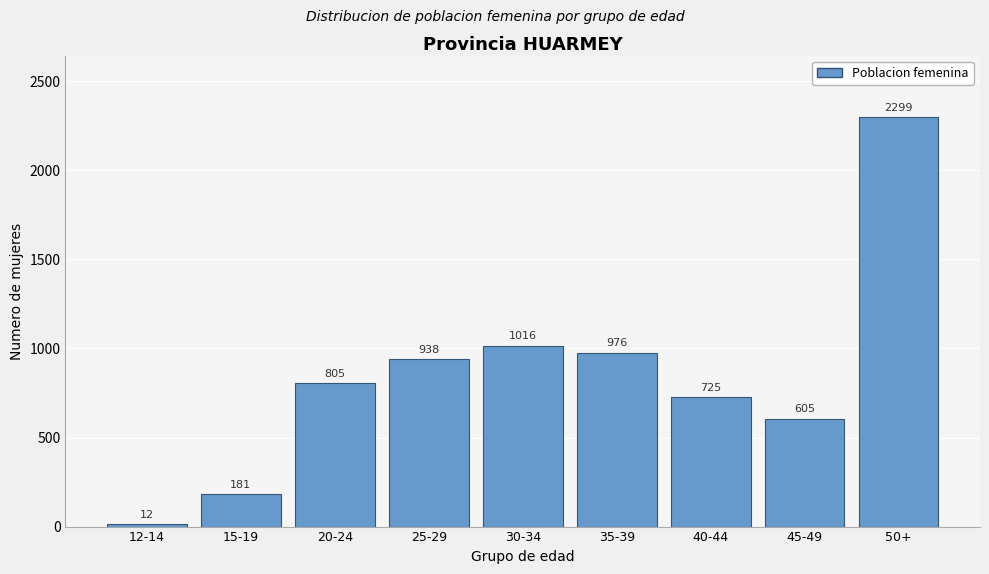

Reading left to right, what are all the values shown in this chart?

12	181	805	938	1016	976	725	605	2299